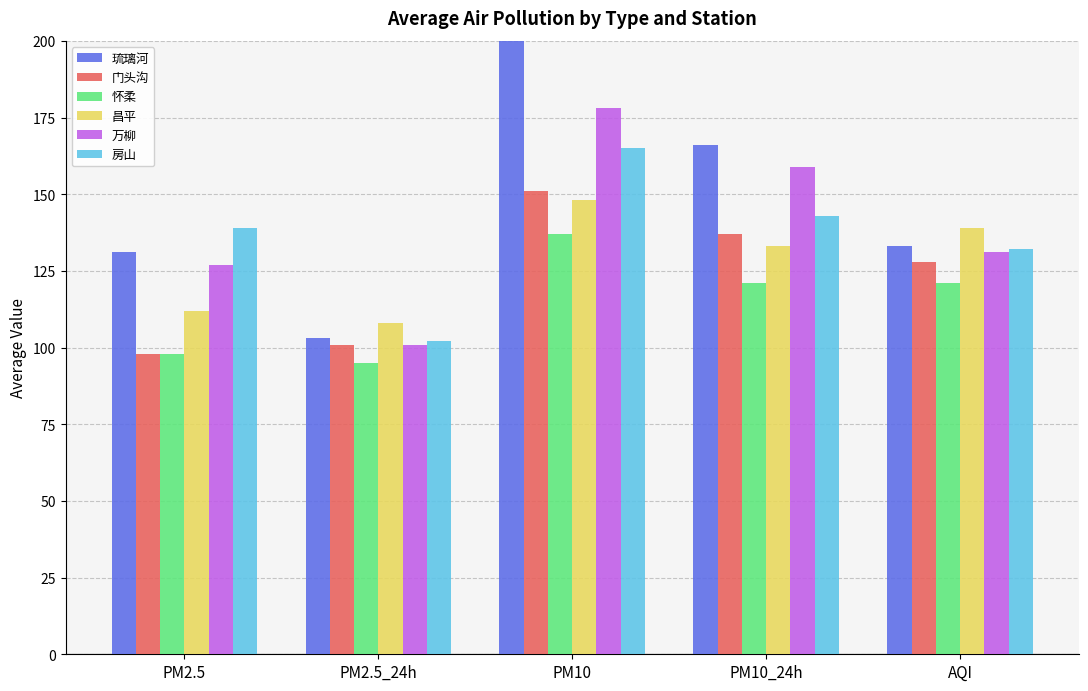

Is it true that 房山 equals 147 at PM2.5_24h?

False